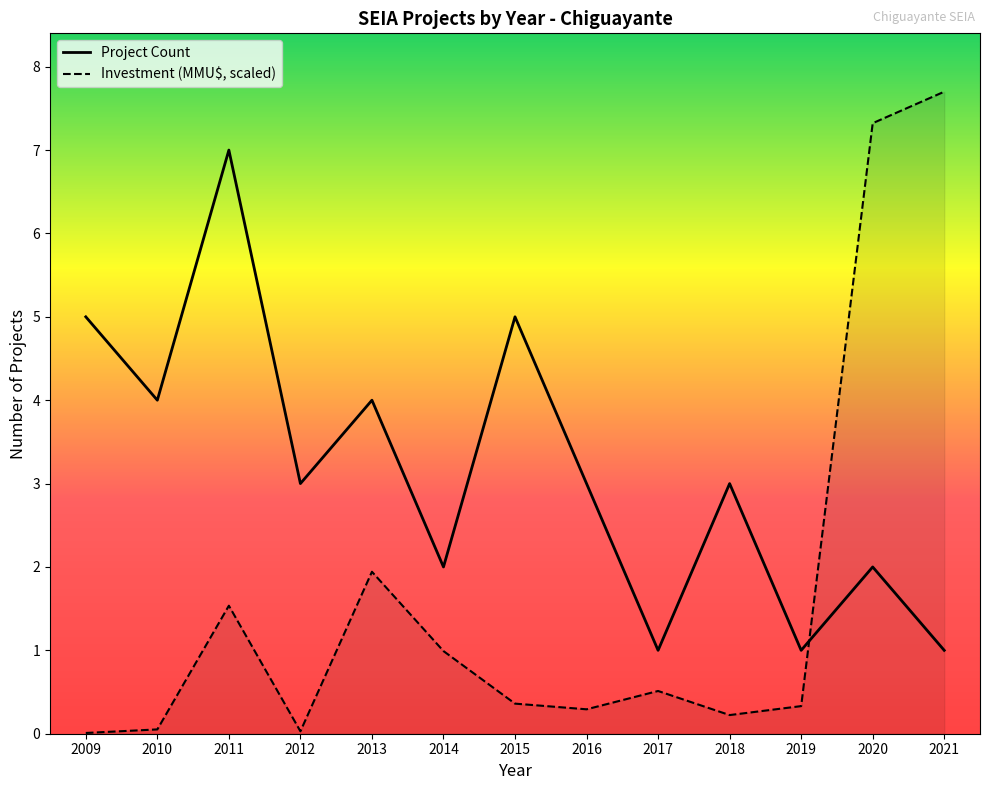

What value does the Investment (MMU$, scaled) series have at 2021?

7.7